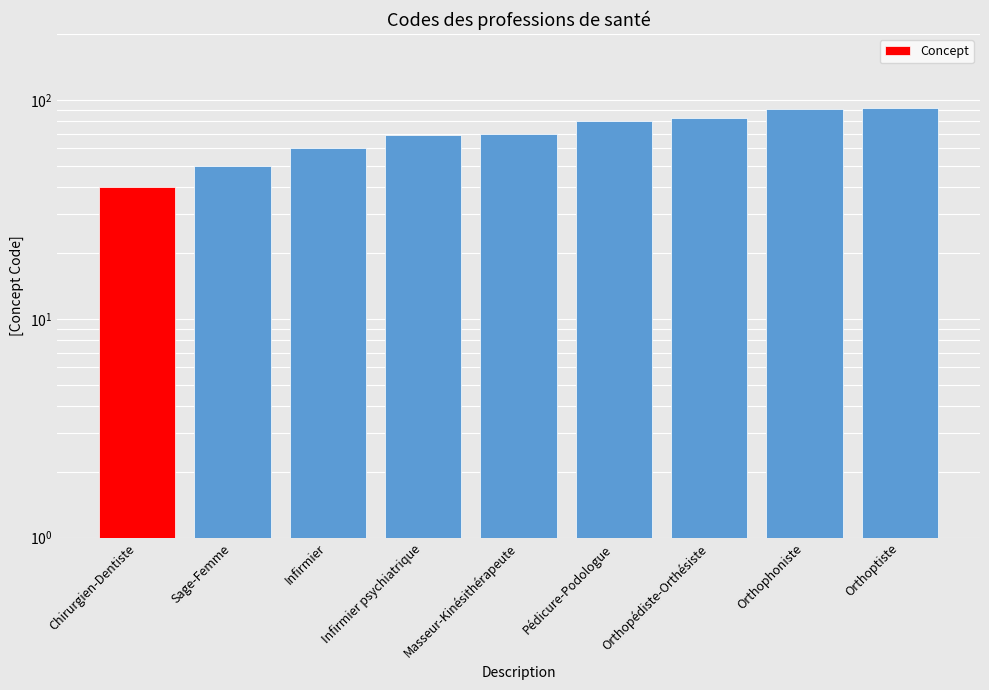

What is the value of the 5th bar from the left?

70